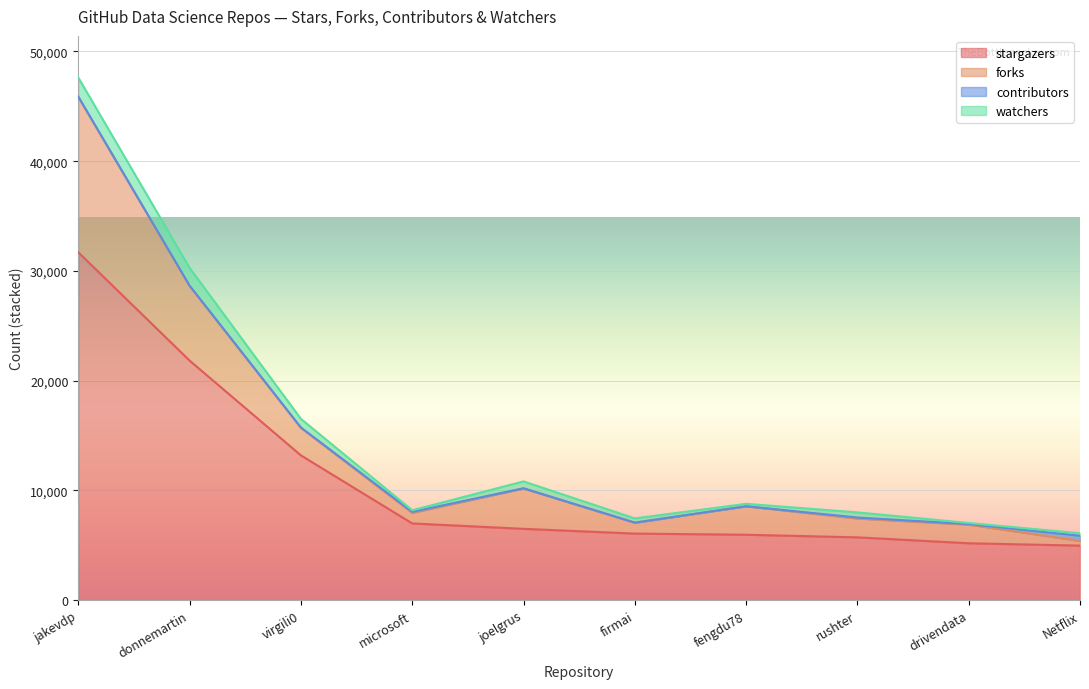

What are all the series names shown in the legend?

stargazers, forks, contributors, watchers